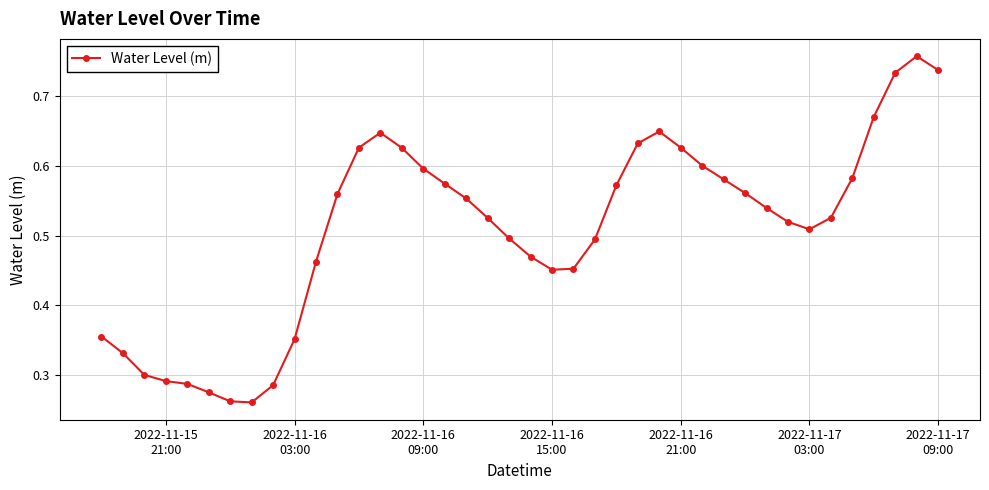

Count the values in the range 0 to 1.

40